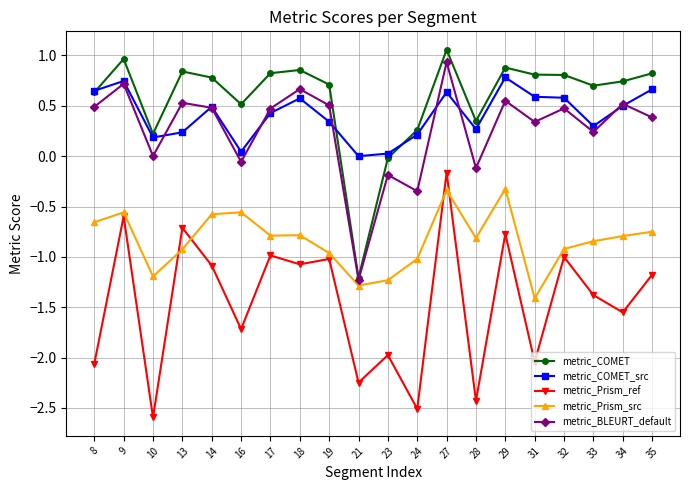

True or false: metric_COMET_src has a value of 0.2 at 17.

False